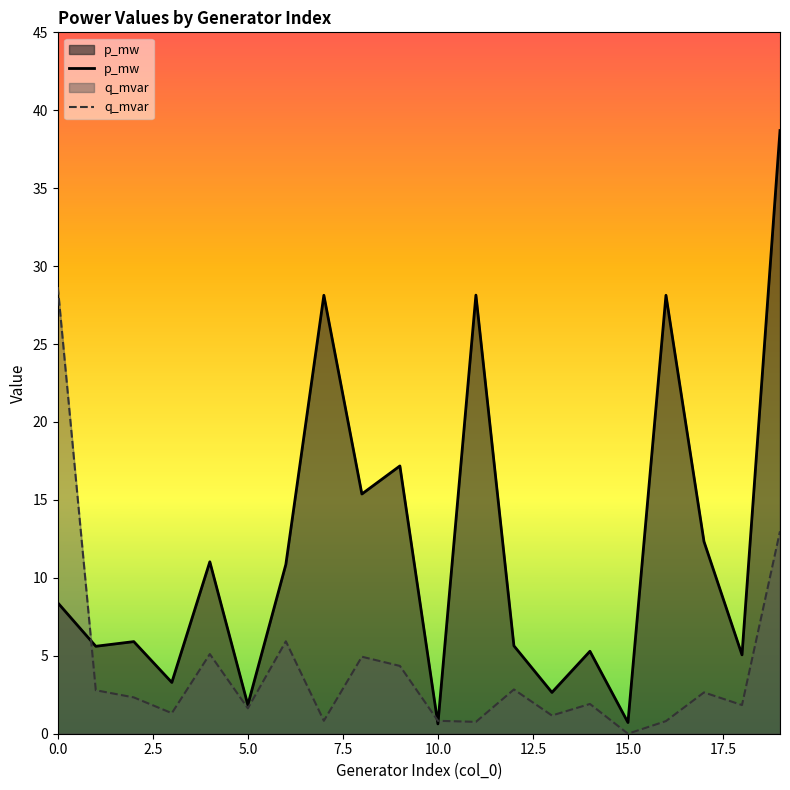

What are all the series names shown in the legend?

p_mw, q_mvar